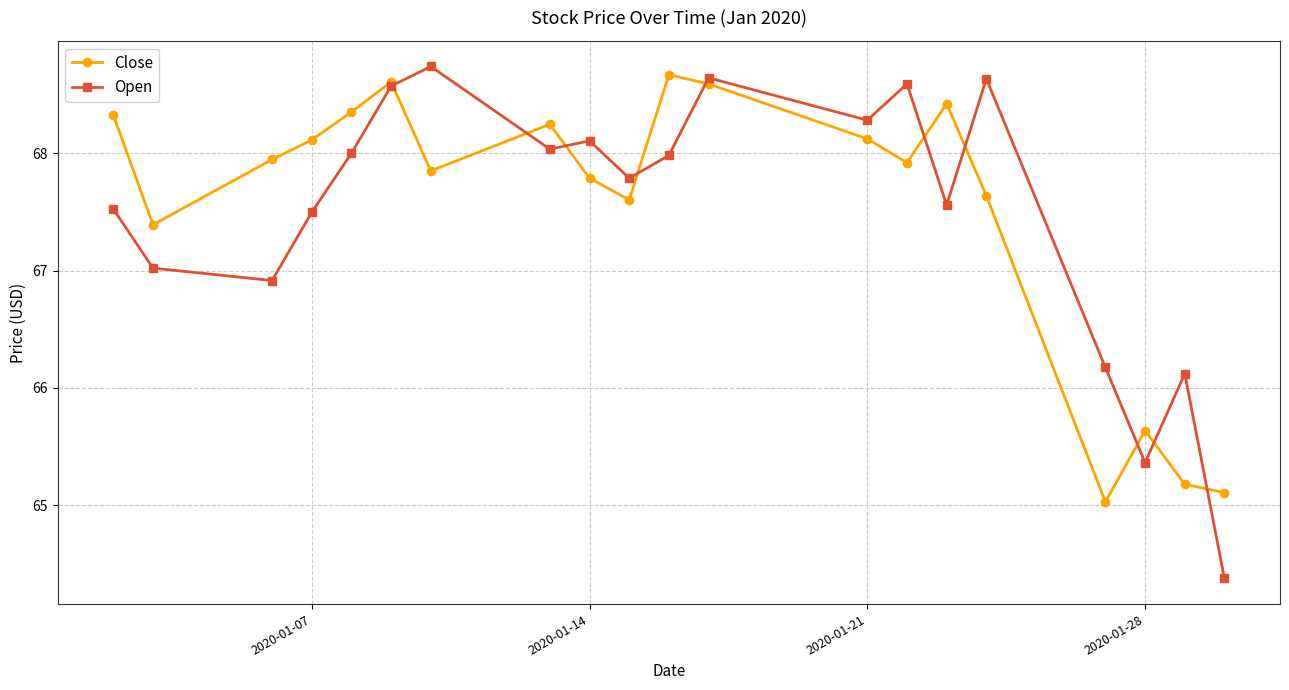

Which series has the widest spread of values?

Open